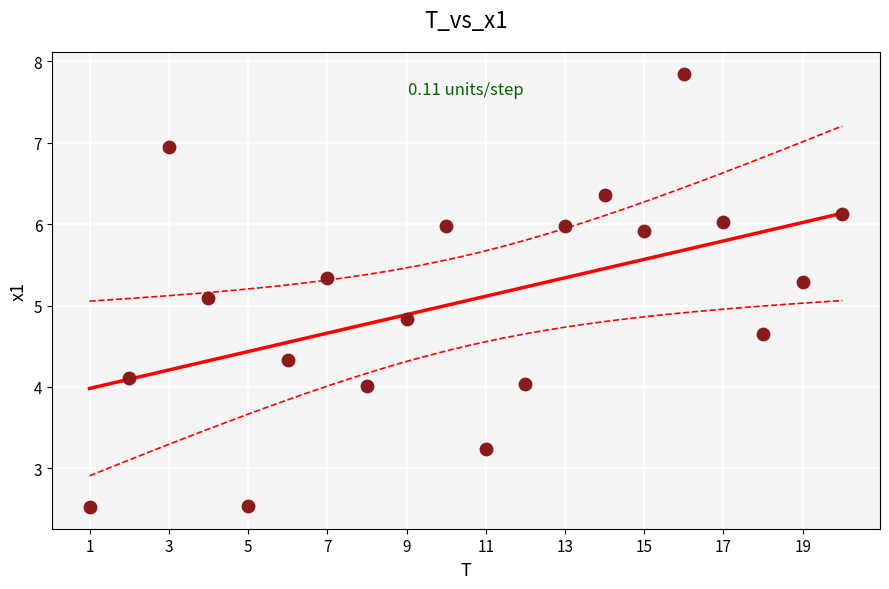

What is the range of X values (max minus min)?

19.0